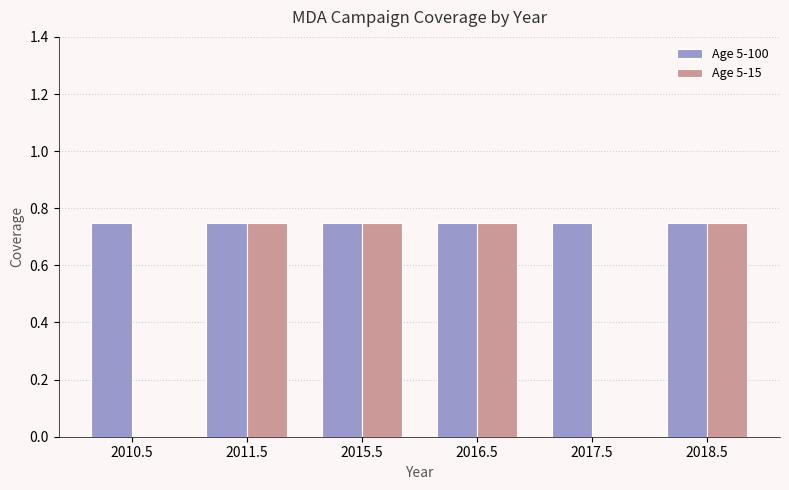

Is it true that Age 5-15 equals 0.2 at 2018.5?

False